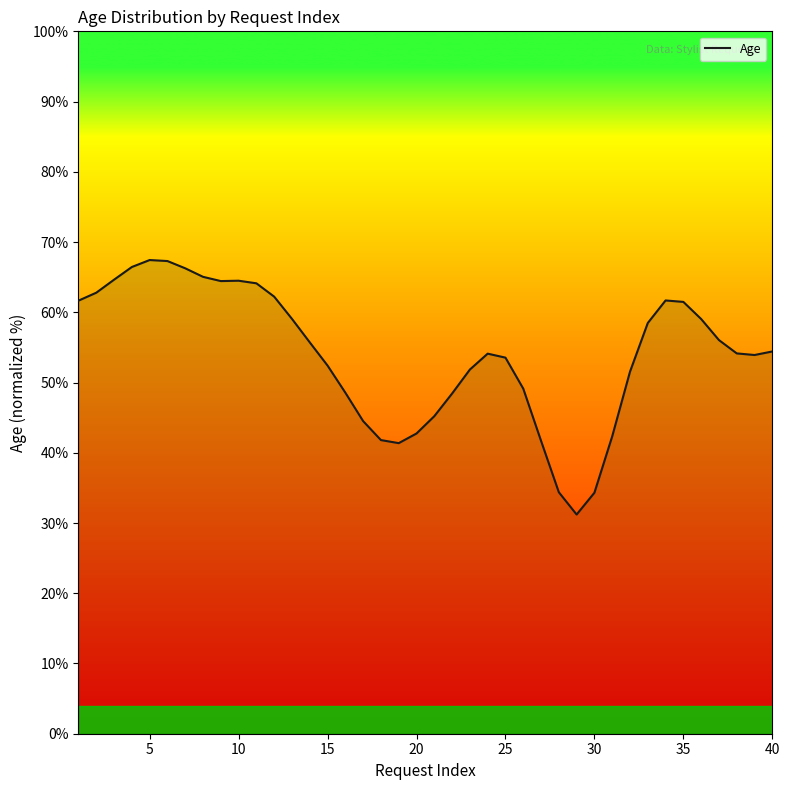

What is the difference between the maximum and minimum values?

36.2